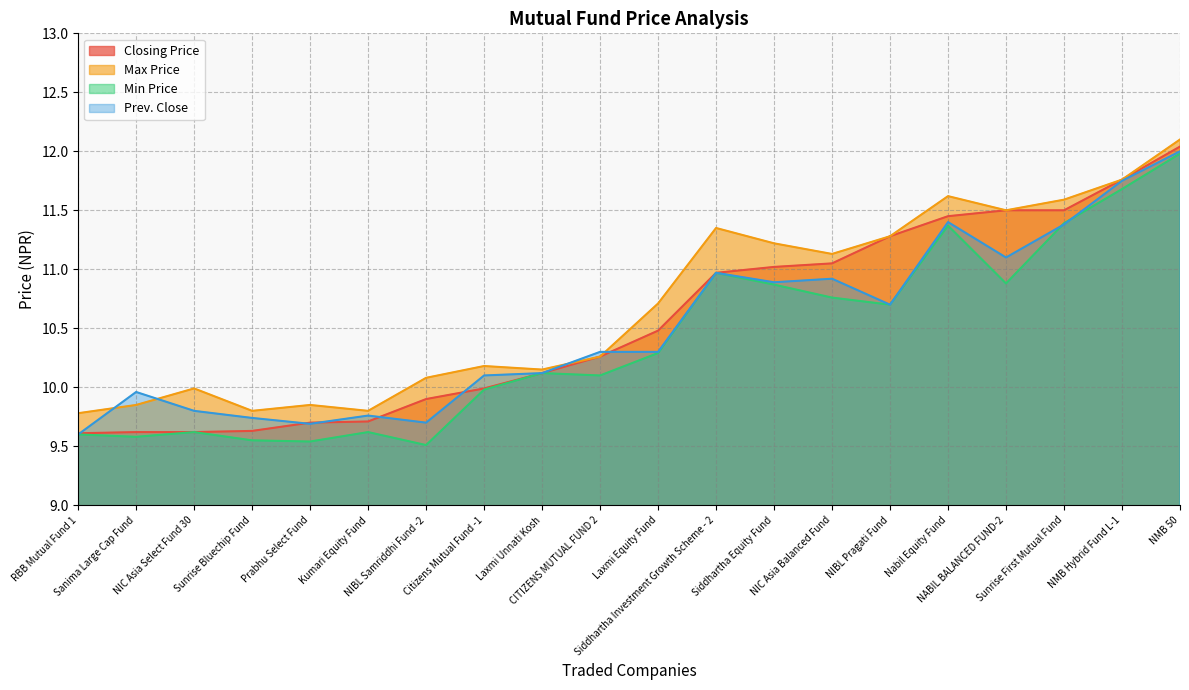

Reading right to left, transcribe all the data shown in this chart.

Closing Price: 12.0	11.8	11.5	11.5	11.4	11.3	11.1	11.0	11.0	10.5	10.3	10.1	10.0	9.9	9.7	9.7	9.6	9.6	9.6	9.6
Max Price: 12.1	11.8	11.6	11.5	11.6	11.3	11.1	11.2	11.3	10.7	10.3	10.2	10.2	10.1	9.8	9.8	9.8	10.0	9.8	9.8
Min Price: 12.0	11.7	11.4	10.9	11.4	10.7	10.8	10.9	11.0	10.3	10.1	10.1	10.0	9.5	9.6	9.5	9.6	9.6	9.6	9.6
Prev. Close: 12.0	11.8	11.4	11.1	11.4	10.7	10.9	10.9	11.0	10.3	10.3	10.1	10.1	9.7	9.8	9.7	9.7	9.8	10.0	9.6